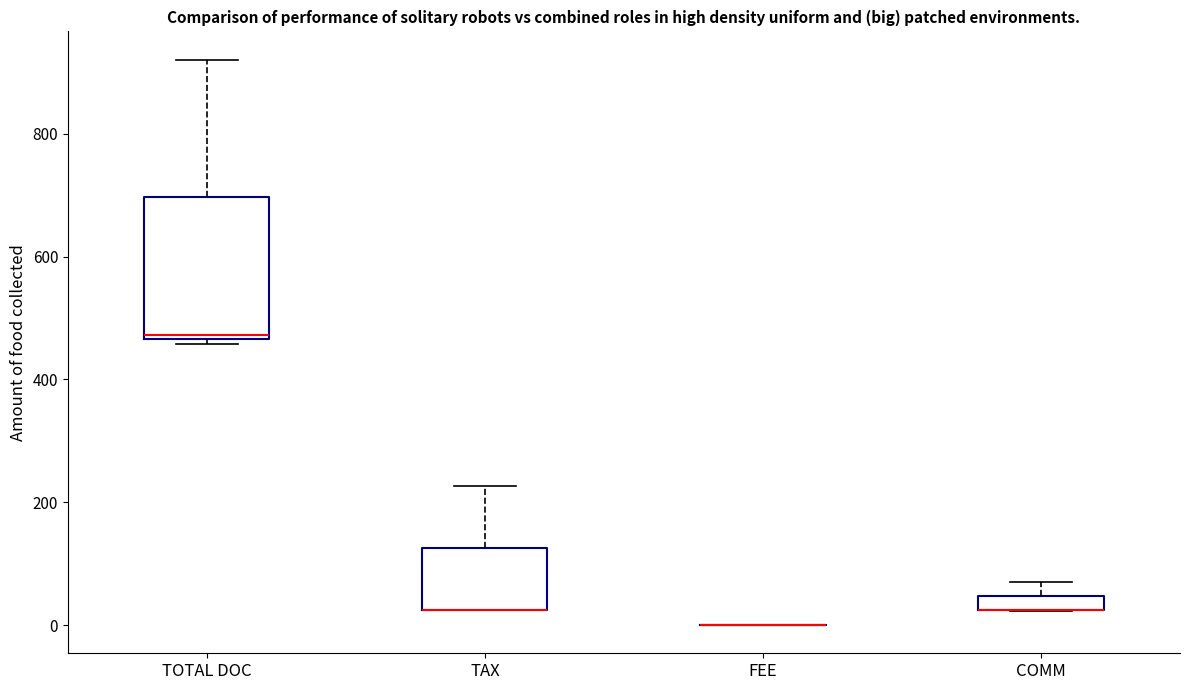

Comparing the boxes themselves (not the whiskers), which one is the tallest?

TOTAL DOC